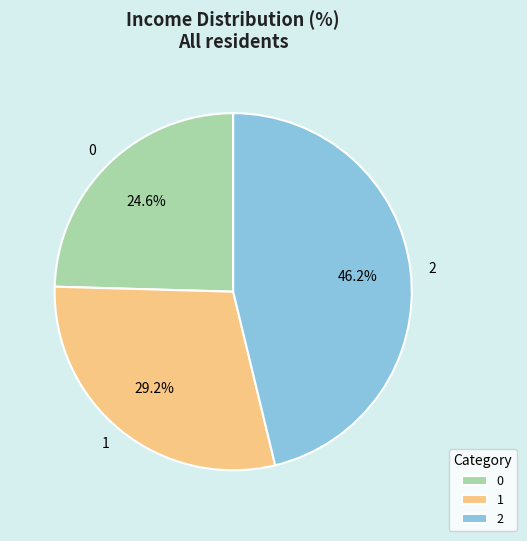

To the nearest percent, what percentage of the pie is 0?

25%